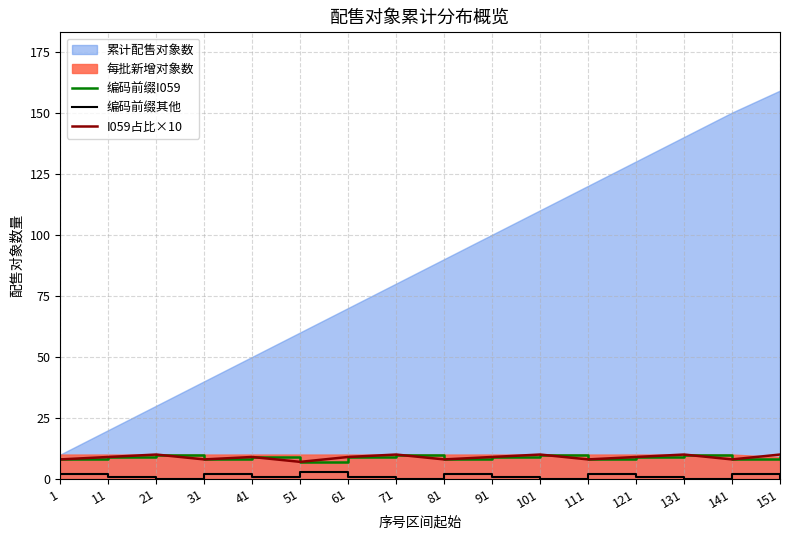

Where is the first local minimum for I059占比×10?

31